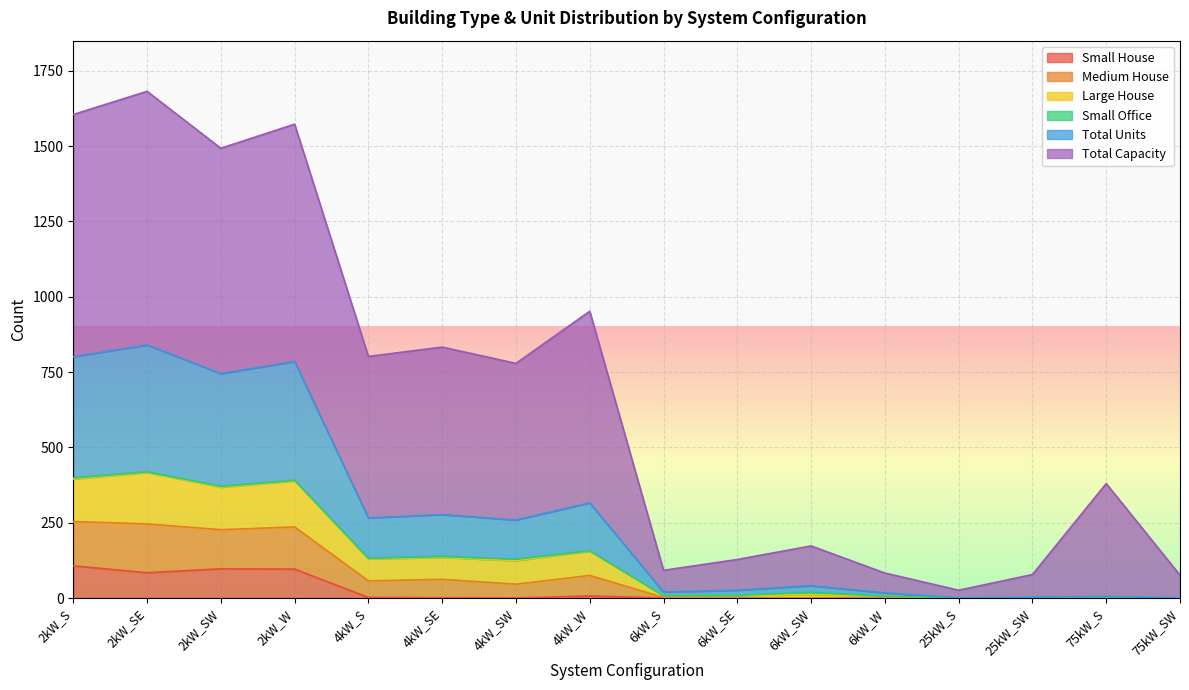

True or false: Small House has a value of 0 at 75kW_S.

True